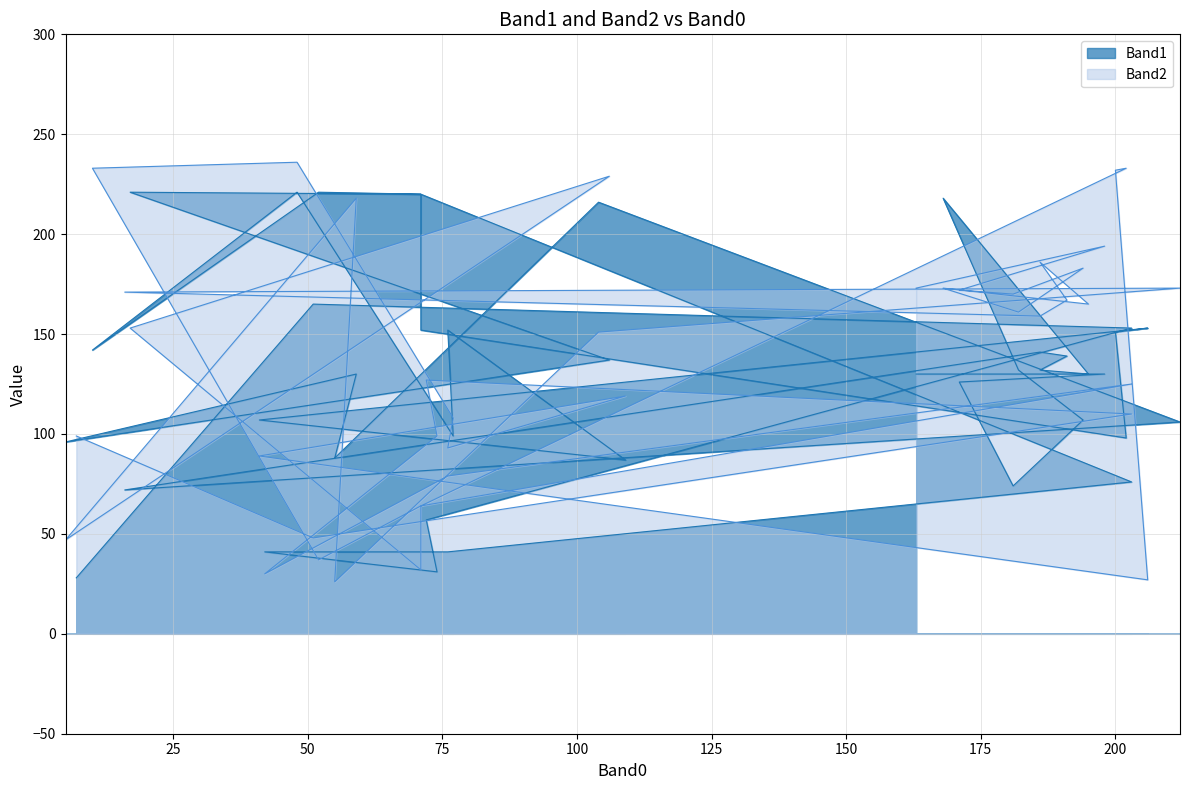

What are all the series names shown in the legend?

Band1, Band2